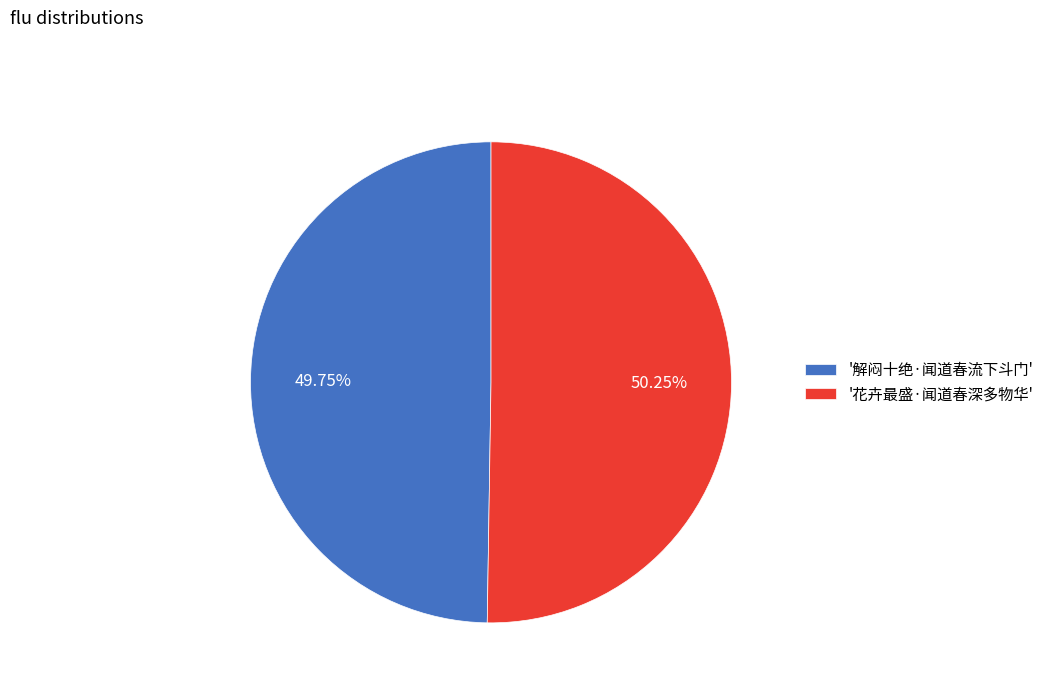

Which slice is the largest?

'花卉最盛·闻道春深多物华'